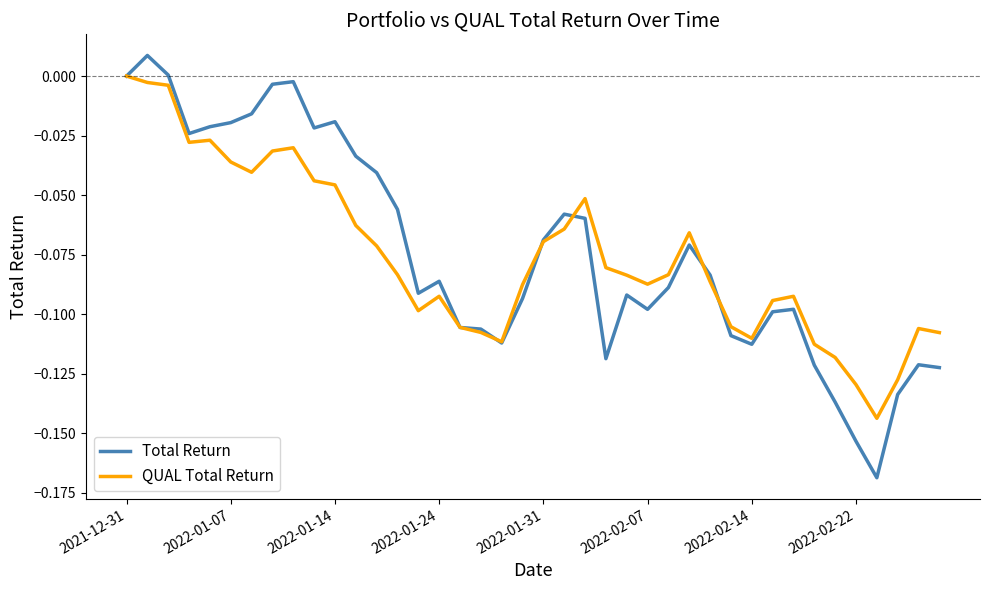

Count the number of categories in the chart.

40